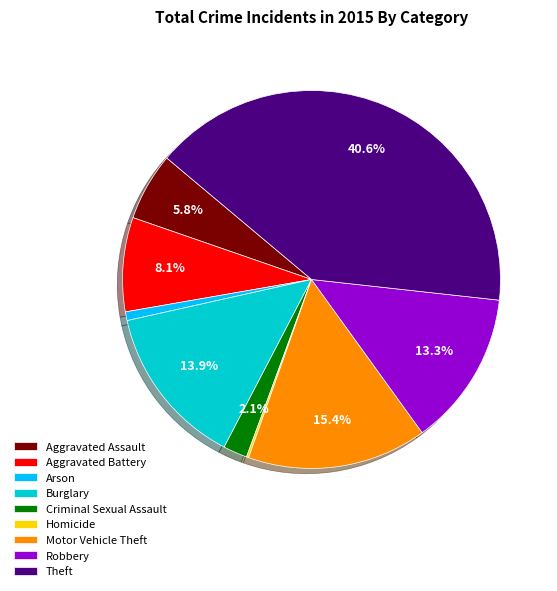

What percentage is the Aggravated Battery slice, to the nearest percent?

8%